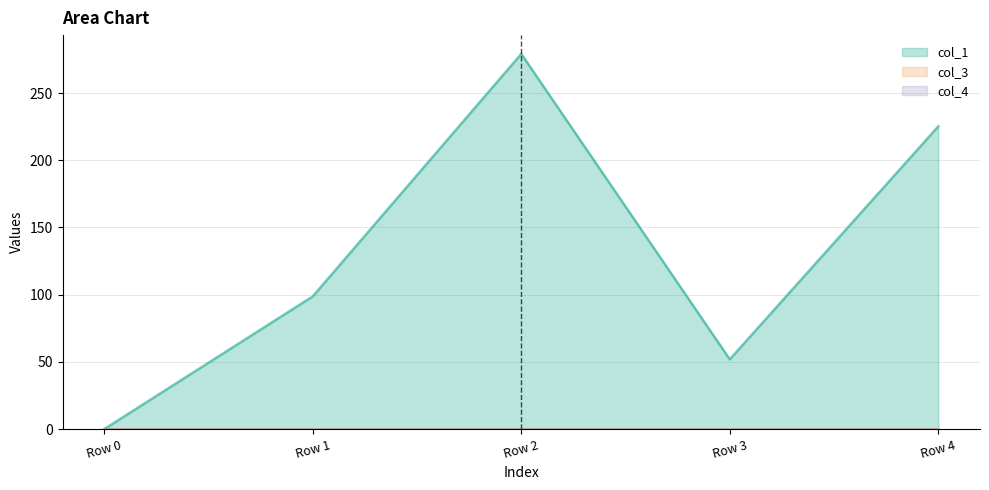

At which label is col_4 line closest to 0?

Row 0